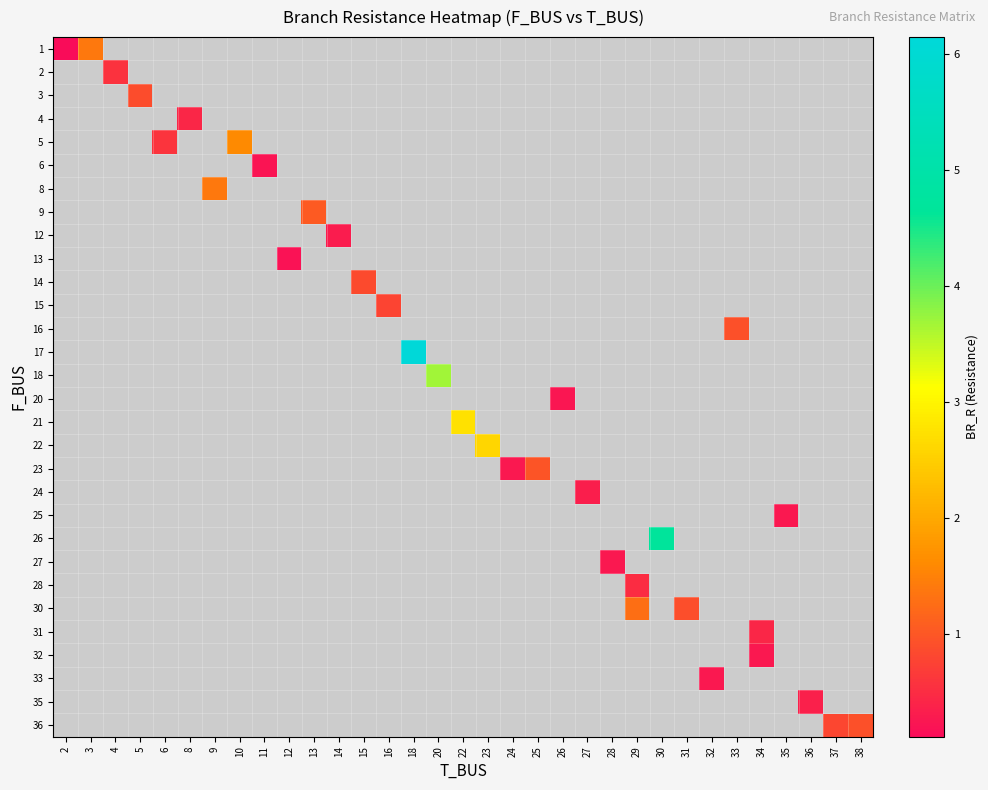

Reading left to right, extract all data points from this chart.

row_0: 0.1	1.4	0.0	0.0	0.0	0.0	0.0	0.0	0.0	0.0	0.0	0.0	0.0	0.0	0.0	0.0	0.0	0.0	0.0	0.0	0.0	0.0	0.0	0.0	0.0	0.0	0.0	0.0	0.0	0.0	0.0	0.0	0.0
row_1: 0.0	0.0	0.6	0.0	0.0	0.0	0.0	0.0	0.0	0.0	0.0	0.0	0.0	0.0	0.0	0.0	0.0	0.0	0.0	0.0	0.0	0.0	0.0	0.0	0.0	0.0	0.0	0.0	0.0	0.0	0.0	0.0	0.0
row_2: 0.0	0.0	0.0	0.9	0.0	0.0	0.0	0.0	0.0	0.0	0.0	0.0	0.0	0.0	0.0	0.0	0.0	0.0	0.0	0.0	0.0	0.0	0.0	0.0	0.0	0.0	0.0	0.0	0.0	0.0	0.0	0.0	0.0
row_3: 0.0	0.0	0.0	0.0	0.0	0.4	0.0	0.0	0.0	0.0	0.0	0.0	0.0	0.0	0.0	0.0	0.0	0.0	0.0	0.0	0.0	0.0	0.0	0.0	0.0	0.0	0.0	0.0	0.0	0.0	0.0	0.0	0.0
row_4: 0.0	0.0	0.0	0.0	0.6	0.0	0.0	1.6	0.0	0.0	0.0	0.0	0.0	0.0	0.0	0.0	0.0	0.0	0.0	0.0	0.0	0.0	0.0	0.0	0.0	0.0	0.0	0.0	0.0	0.0	0.0	0.0	0.0
row_5: 0.0	0.0	0.0	0.0	0.0	0.0	0.0	0.0	0.2	0.0	0.0	0.0	0.0	0.0	0.0	0.0	0.0	0.0	0.0	0.0	0.0	0.0	0.0	0.0	0.0	0.0	0.0	0.0	0.0	0.0	0.0	0.0	0.0
row_6: 0.0	0.0	0.0	0.0	0.0	0.0	1.4	0.0	0.0	0.0	0.0	0.0	0.0	0.0	0.0	0.0	0.0	0.0	0.0	0.0	0.0	0.0	0.0	0.0	0.0	0.0	0.0	0.0	0.0	0.0	0.0	0.0	0.0
row_7: 0.0	0.0	0.0	0.0	0.0	0.0	0.0	0.0	0.0	0.0	1.0	0.0	0.0	0.0	0.0	0.0	0.0	0.0	0.0	0.0	0.0	0.0	0.0	0.0	0.0	0.0	0.0	0.0	0.0	0.0	0.0	0.0	0.0
row_8: 0.0	0.0	0.0	0.0	0.0	0.0	0.0	0.0	0.0	0.0	0.0	0.3	0.0	0.0	0.0	0.0	0.0	0.0	0.0	0.0	0.0	0.0	0.0	0.0	0.0	0.0	0.0	0.0	0.0	0.0	0.0	0.0	0.0
row_9: 0.0	0.0	0.0	0.0	0.0	0.0	0.0	0.0	0.0	0.2	0.0	0.0	0.0	0.0	0.0	0.0	0.0	0.0	0.0	0.0	0.0	0.0	0.0	0.0	0.0	0.0	0.0	0.0	0.0	0.0	0.0	0.0	0.0
row_10: 0.0	0.0	0.0	0.0	0.0	0.0	0.0	0.0	0.0	0.0	0.0	0.0	0.9	0.0	0.0	0.0	0.0	0.0	0.0	0.0	0.0	0.0	0.0	0.0	0.0	0.0	0.0	0.0	0.0	0.0	0.0	0.0	0.0
row_11: 0.0	0.0	0.0	0.0	0.0	0.0	0.0	0.0	0.0	0.0	0.0	0.0	0.0	0.8	0.0	0.0	0.0	0.0	0.0	0.0	0.0	0.0	0.0	0.0	0.0	0.0	0.0	0.0	0.0	0.0	0.0	0.0	0.0
row_12: 0.0	0.0	0.0	0.0	0.0	0.0	0.0	0.0	0.0	0.0	0.0	0.0	0.0	0.0	0.0	0.0	0.0	0.0	0.0	0.0	0.0	0.0	0.0	0.0	0.0	0.0	0.0	0.9	0.0	0.0	0.0	0.0	0.0
row_13: 0.0	0.0	0.0	0.0	0.0	0.0	0.0	0.0	0.0	0.0	0.0	0.0	0.0	0.0	6.1	0.0	0.0	0.0	0.0	0.0	0.0	0.0	0.0	0.0	0.0	0.0	0.0	0.0	0.0	0.0	0.0	0.0	0.0
row_14: 0.0	0.0	0.0	0.0	0.0	0.0	0.0	0.0	0.0	0.0	0.0	0.0	0.0	0.0	0.0	3.7	0.0	0.0	0.0	0.0	0.0	0.0	0.0	0.0	0.0	0.0	0.0	0.0	0.0	0.0	0.0	0.0	0.0
row_15: 0.0	0.0	0.0	0.0	0.0	0.0	0.0	0.0	0.0	0.0	0.0	0.0	0.0	0.0	0.0	0.0	0.0	0.0	0.0	0.0	0.2	0.0	0.0	0.0	0.0	0.0	0.0	0.0	0.0	0.0	0.0	0.0	0.0
row_16: 0.0	0.0	0.0	0.0	0.0	0.0	0.0	0.0	0.0	0.0	0.0	0.0	0.0	0.0	0.0	0.0	2.7	0.0	0.0	0.0	0.0	0.0	0.0	0.0	0.0	0.0	0.0	0.0	0.0	0.0	0.0	0.0	0.0
row_17: 0.0	0.0	0.0	0.0	0.0	0.0	0.0	0.0	0.0	0.0	0.0	0.0	0.0	0.0	0.0	0.0	0.0	2.6	0.0	0.0	0.0	0.0	0.0	0.0	0.0	0.0	0.0	0.0	0.0	0.0	0.0	0.0	0.0
row_18: 0.0	0.0	0.0	0.0	0.0	0.0	0.0	0.0	0.0	0.0	0.0	0.0	0.0	0.0	0.0	0.0	0.0	0.0	0.3	1.0	0.0	0.0	0.0	0.0	0.0	0.0	0.0	0.0	0.0	0.0	0.0	0.0	0.0
row_19: 0.0	0.0	0.0	0.0	0.0	0.0	0.0	0.0	0.0	0.0	0.0	0.0	0.0	0.0	0.0	0.0	0.0	0.0	0.0	0.0	0.0	0.3	0.0	0.0	0.0	0.0	0.0	0.0	0.0	0.0	0.0	0.0	0.0
row_20: 0.0	0.0	0.0	0.0	0.0	0.0	0.0	0.0	0.0	0.0	0.0	0.0	0.0	0.0	0.0	0.0	0.0	0.0	0.0	0.0	0.0	0.0	0.0	0.0	0.0	0.0	0.0	0.0	0.0	0.3	0.0	0.0	0.0
row_21: 0.0	0.0	0.0	0.0	0.0	0.0	0.0	0.0	0.0	0.0	0.0	0.0	0.0	0.0	0.0	0.0	0.0	0.0	0.0	0.0	0.0	0.0	0.0	0.0	4.7	0.0	0.0	0.0	0.0	0.0	0.0	0.0	0.0
row_22: 0.0	0.0	0.0	0.0	0.0	0.0	0.0	0.0	0.0	0.0	0.0	0.0	0.0	0.0	0.0	0.0	0.0	0.0	0.0	0.0	0.0	0.0	0.3	0.0	0.0	0.0	0.0	0.0	0.0	0.0	0.0	0.0	0.0
row_23: 0.0	0.0	0.0	0.0	0.0	0.0	0.0	0.0	0.0	0.0	0.0	0.0	0.0	0.0	0.0	0.0	0.0	0.0	0.0	0.0	0.0	0.0	0.0	0.5	0.0	0.0	0.0	0.0	0.0	0.0	0.0	0.0	0.0
row_24: 0.0	0.0	0.0	0.0	0.0	0.0	0.0	0.0	0.0	0.0	0.0	0.0	0.0	0.0	0.0	0.0	0.0	0.0	0.0	0.0	0.0	0.0	0.0	1.3	0.0	0.9	0.0	0.0	0.0	0.0	0.0	0.0	0.0
row_25: 0.0	0.0	0.0	0.0	0.0	0.0	0.0	0.0	0.0	0.0	0.0	0.0	0.0	0.0	0.0	0.0	0.0	0.0	0.0	0.0	0.0	0.0	0.0	0.0	0.0	0.0	0.0	0.0	0.4	0.0	0.0	0.0	0.0
row_26: 0.0	0.0	0.0	0.0	0.0	0.0	0.0	0.0	0.0	0.0	0.0	0.0	0.0	0.0	0.0	0.0	0.0	0.0	0.0	0.0	0.0	0.0	0.0	0.0	0.0	0.0	0.0	0.0	0.3	0.0	0.0	0.0	0.0
row_27: 0.0	0.0	0.0	0.0	0.0	0.0	0.0	0.0	0.0	0.0	0.0	0.0	0.0	0.0	0.0	0.0	0.0	0.0	0.0	0.0	0.0	0.0	0.0	0.0	0.0	0.0	0.3	0.0	0.0	0.0	0.0	0.0	0.0
row_28: 0.0	0.0	0.0	0.0	0.0	0.0	0.0	0.0	0.0	0.0	0.0	0.0	0.0	0.0	0.0	0.0	0.0	0.0	0.0	0.0	0.0	0.0	0.0	0.0	0.0	0.0	0.0	0.0	0.0	0.0	0.4	0.0	0.0
row_29: 0.0	0.0	0.0	0.0	0.0	0.0	0.0	0.0	0.0	0.0	0.0	0.0	0.0	0.0	0.0	0.0	0.0	0.0	0.0	0.0	0.0	0.0	0.0	0.0	0.0	0.0	0.0	0.0	0.0	0.0	0.0	0.8	0.9